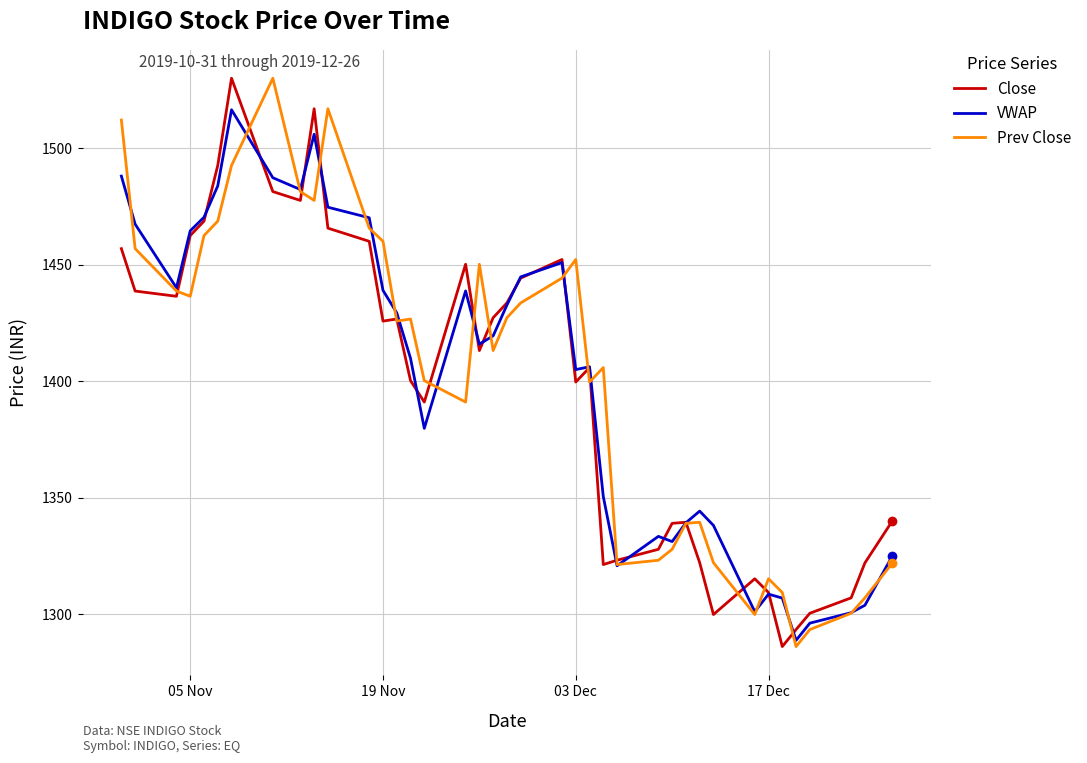

What is the lowest value of the VWAP series?

1288.7